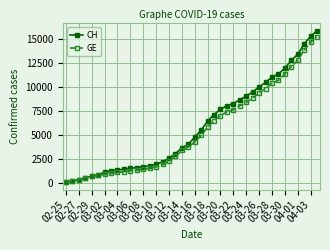

Which series has the largest range (max minus min)?

CH